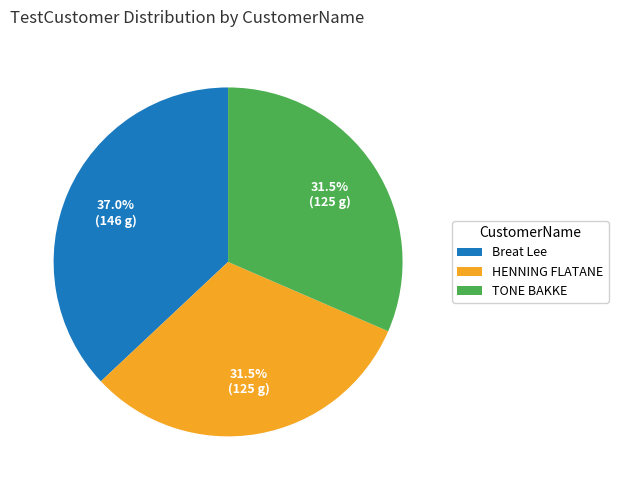

Which slice is the largest?

Breat Lee